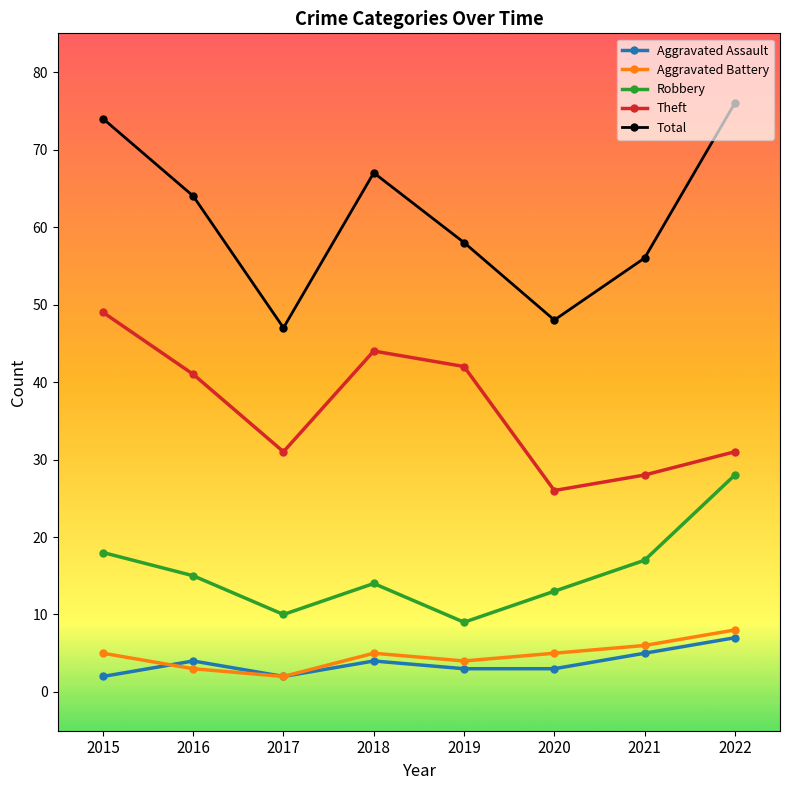

At how many categories does at least one series exceed 24?

8